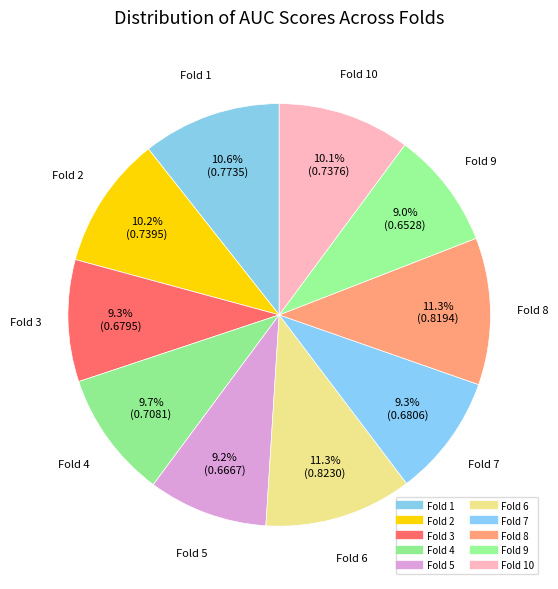

What is the smallest slice in the pie chart?

Fold 9